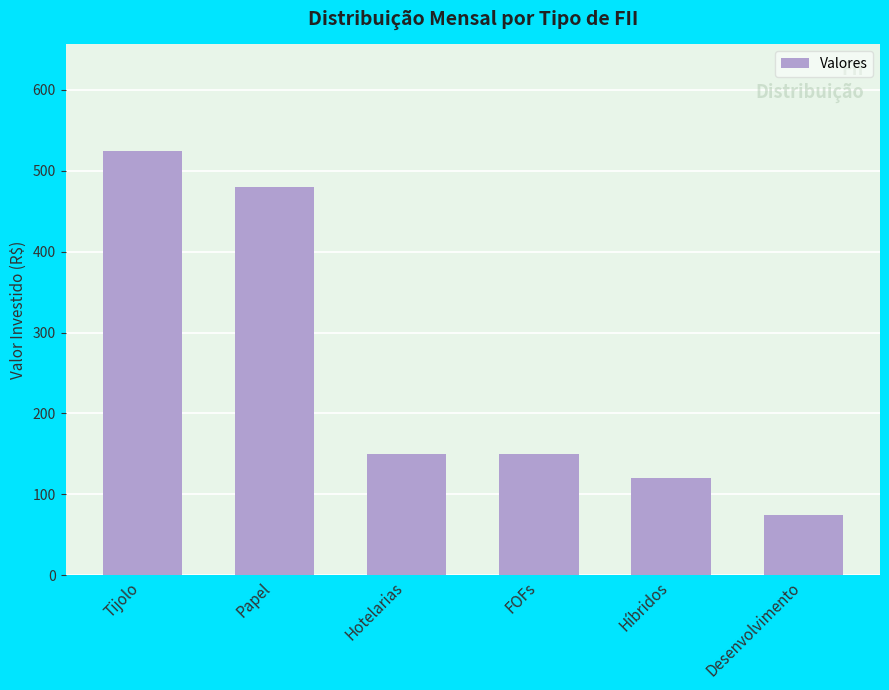

Are the bars horizontal?

No